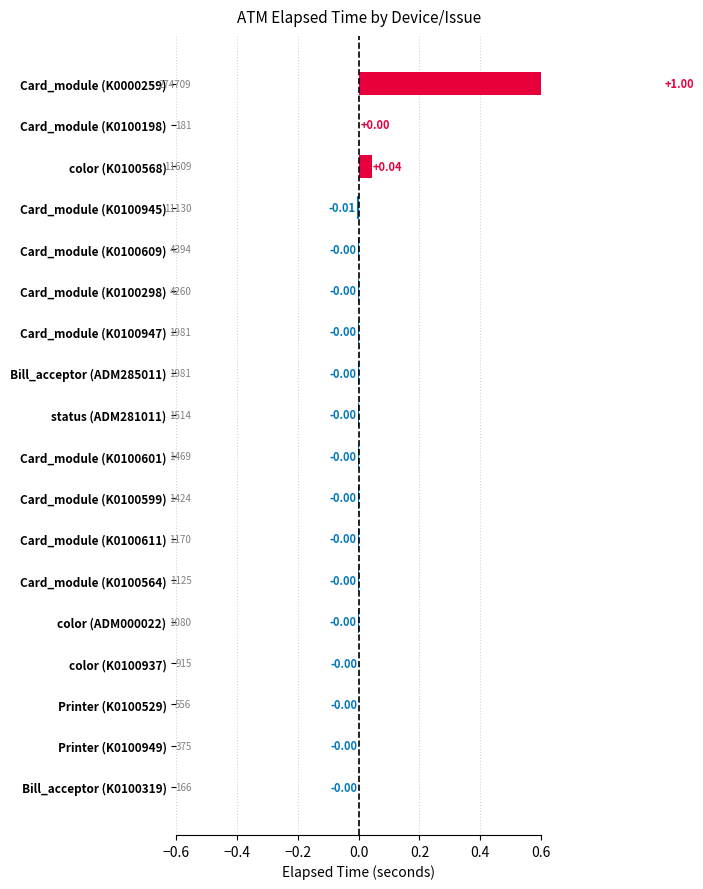

How many positive values are there?

3